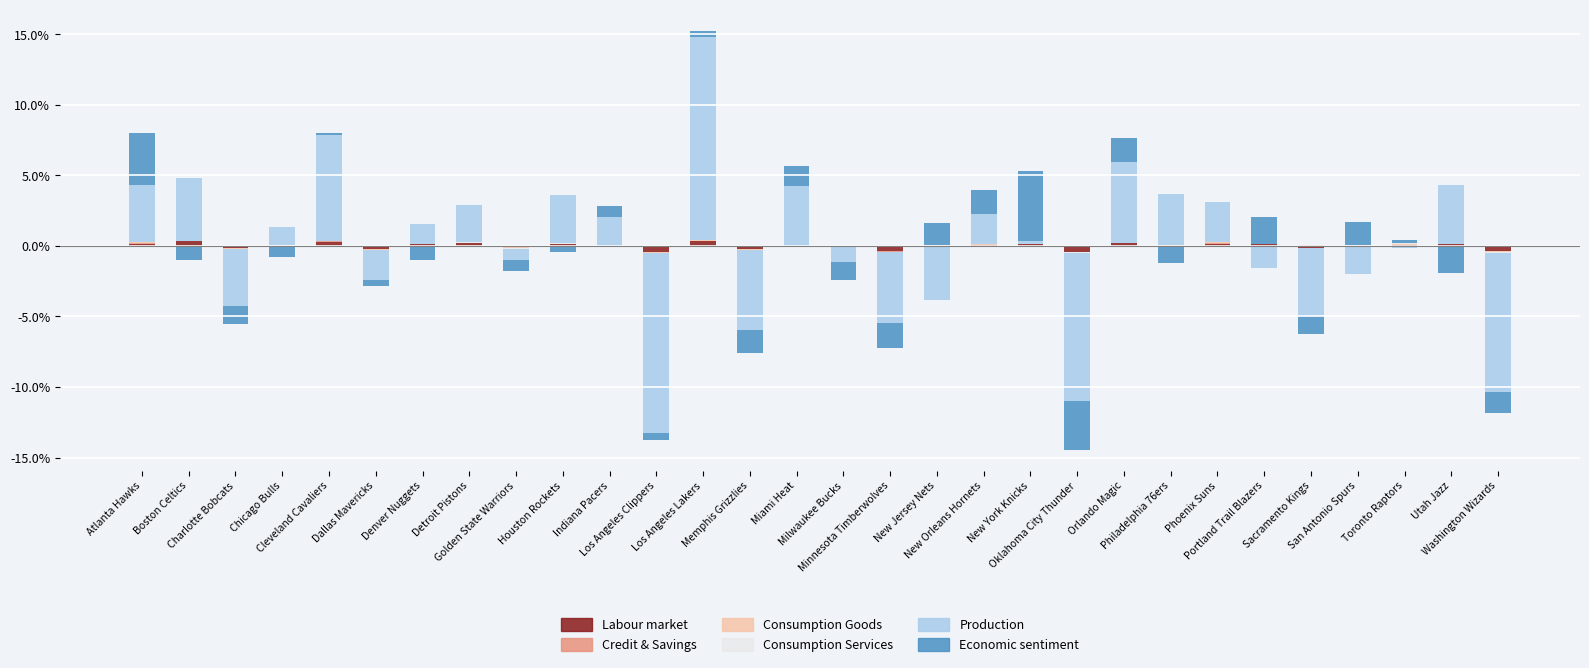

The value of Credit & Savings at Los Angeles Clippers is -0.0. True or false?

False